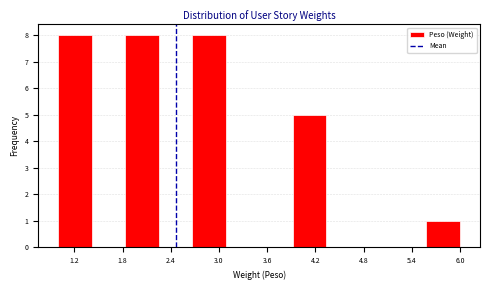

Reading left to right, list every bar in this chart as the range it spans on the x-axis followed by its height. Neither the bar edges nor the heights are printed on the chart, so give them approximately, as read against the axes.

1.0 to 1.4: 8
1.4 to 1.8: 0
1.8 to 2.3: 8
2.3 to 2.7: 0
2.7 to 3.1: 8
3.1 to 3.5: 0
3.5 to 3.9: 0
3.9 to 4.3: 5
4.3 to 4.8: 0
4.8 to 5.2: 0
5.2 to 5.6: 0
5.6 to 6.0: 1